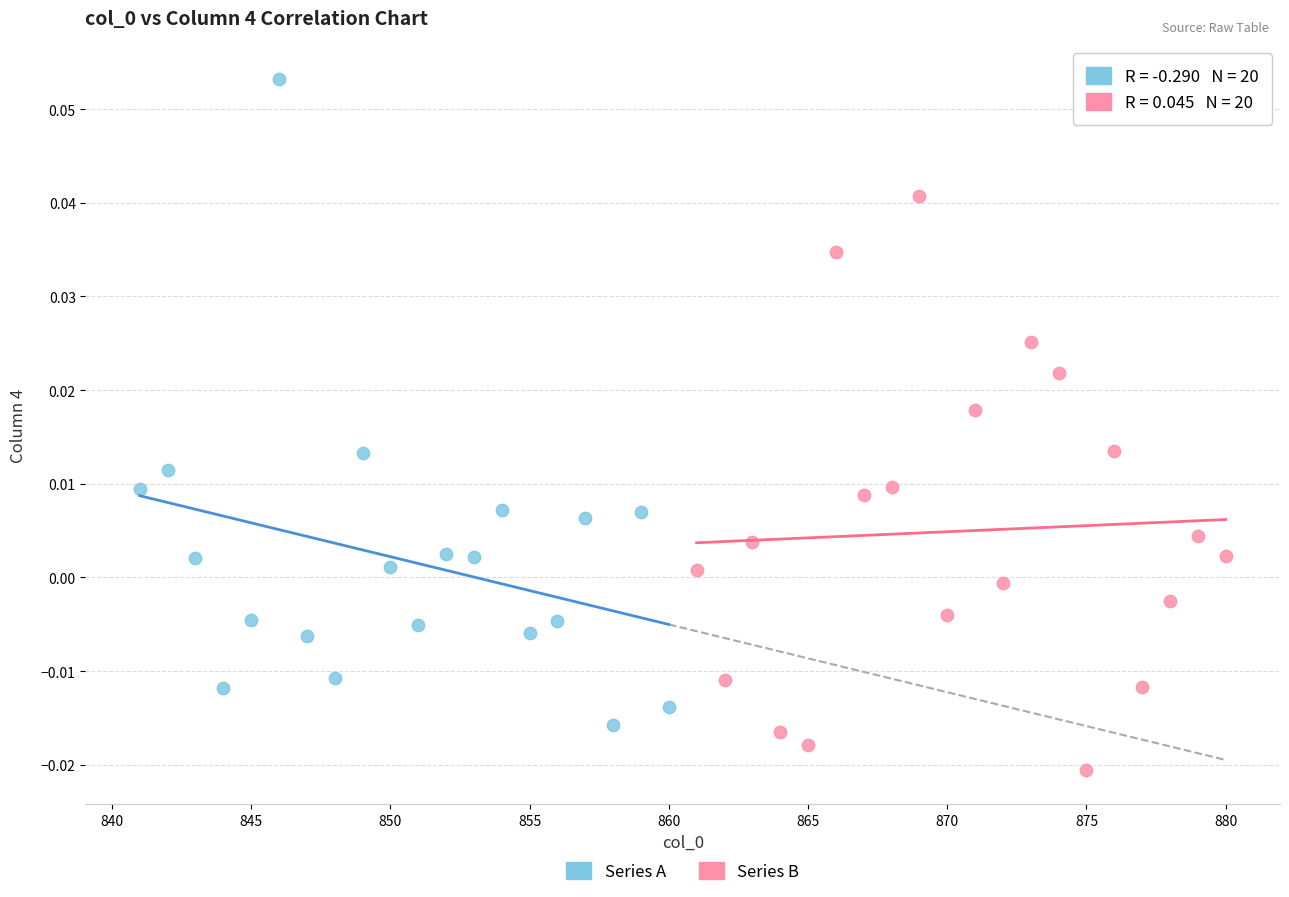

Which series contains the lowest Y value?

Series B